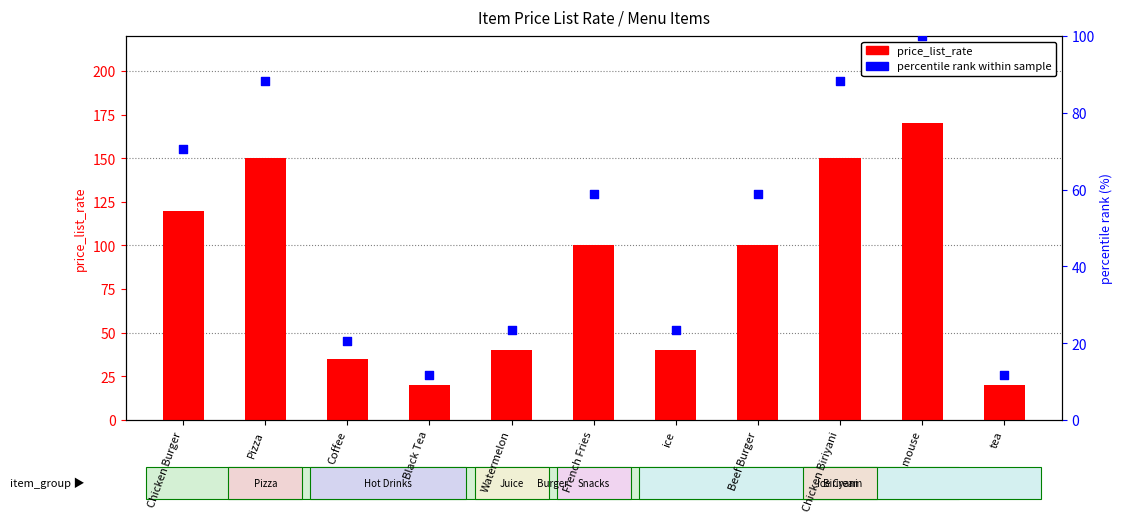

At how many categories does at least one series exceed 76?

6